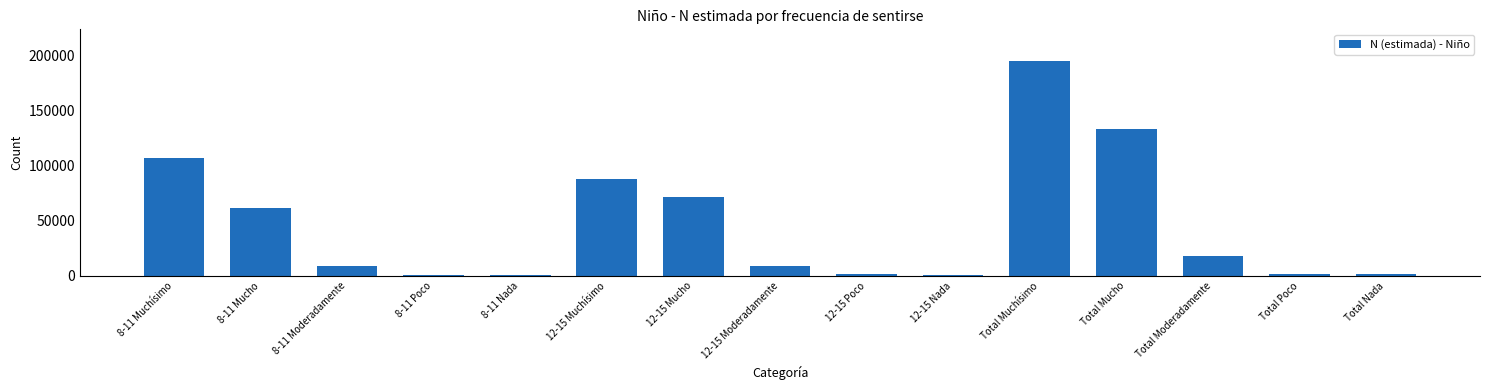

What is the maximum value shown in the chart?

194453